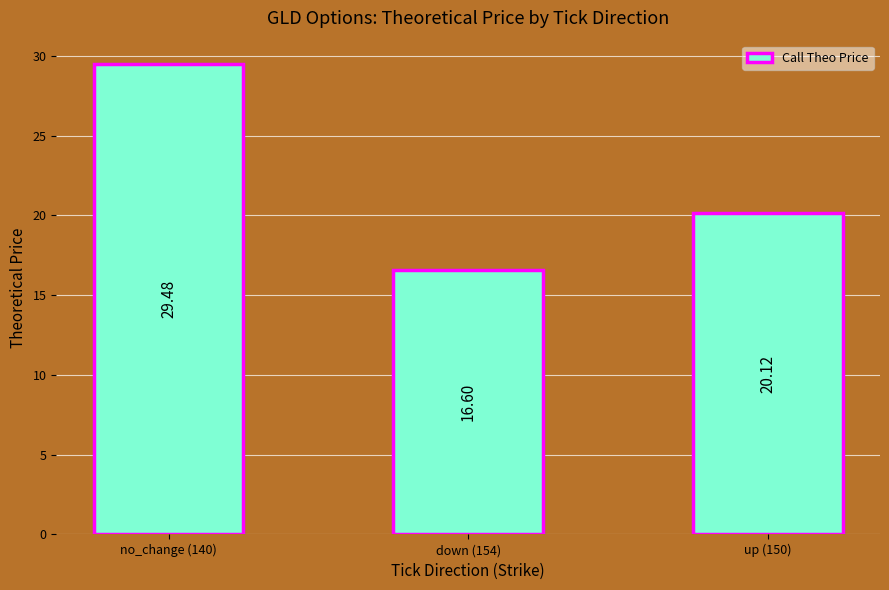

What is the label of the 2nd bar from the right?

down (154)